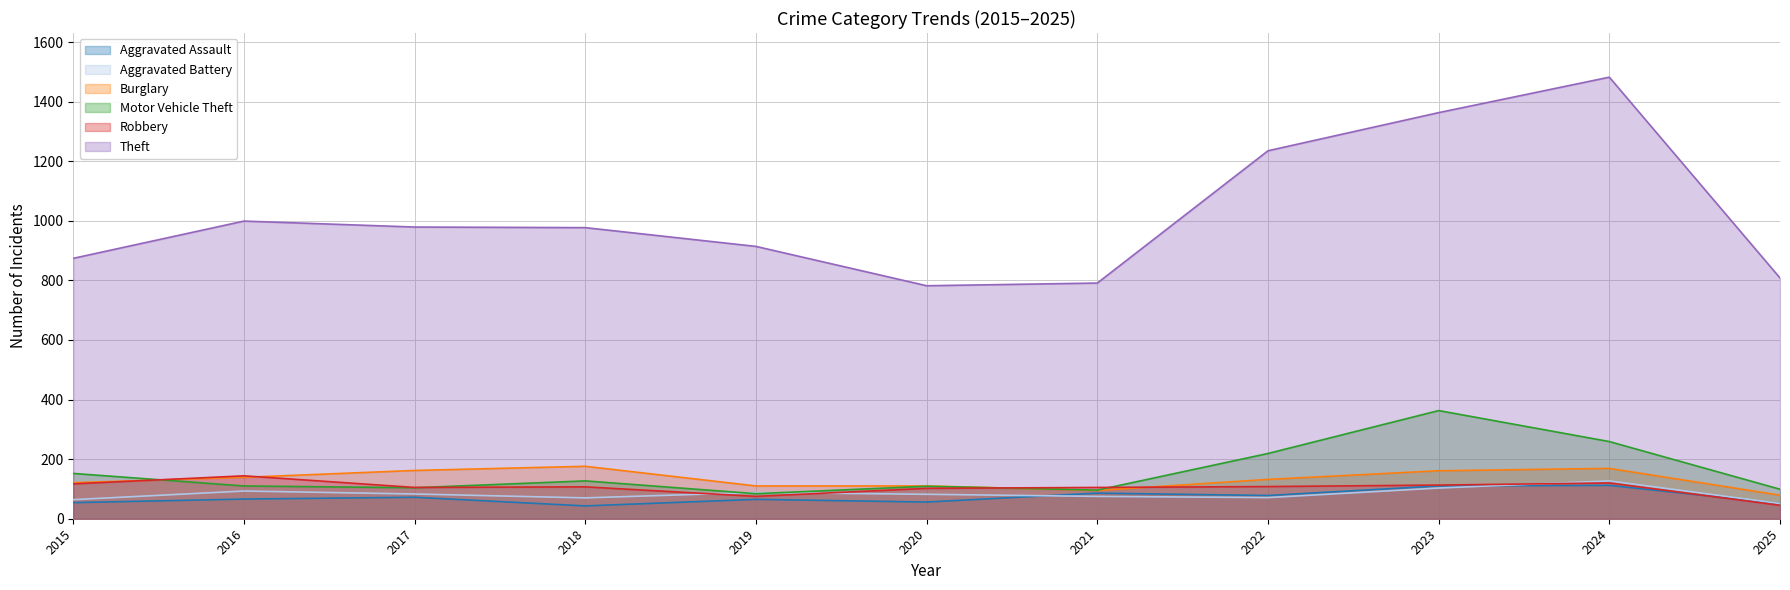

Rank the categories by Burglary value from highest to lowest.

2018, 2024, 2017, 2023, 2016, 2022, 2015, 2019, 2020, 2021, 2025